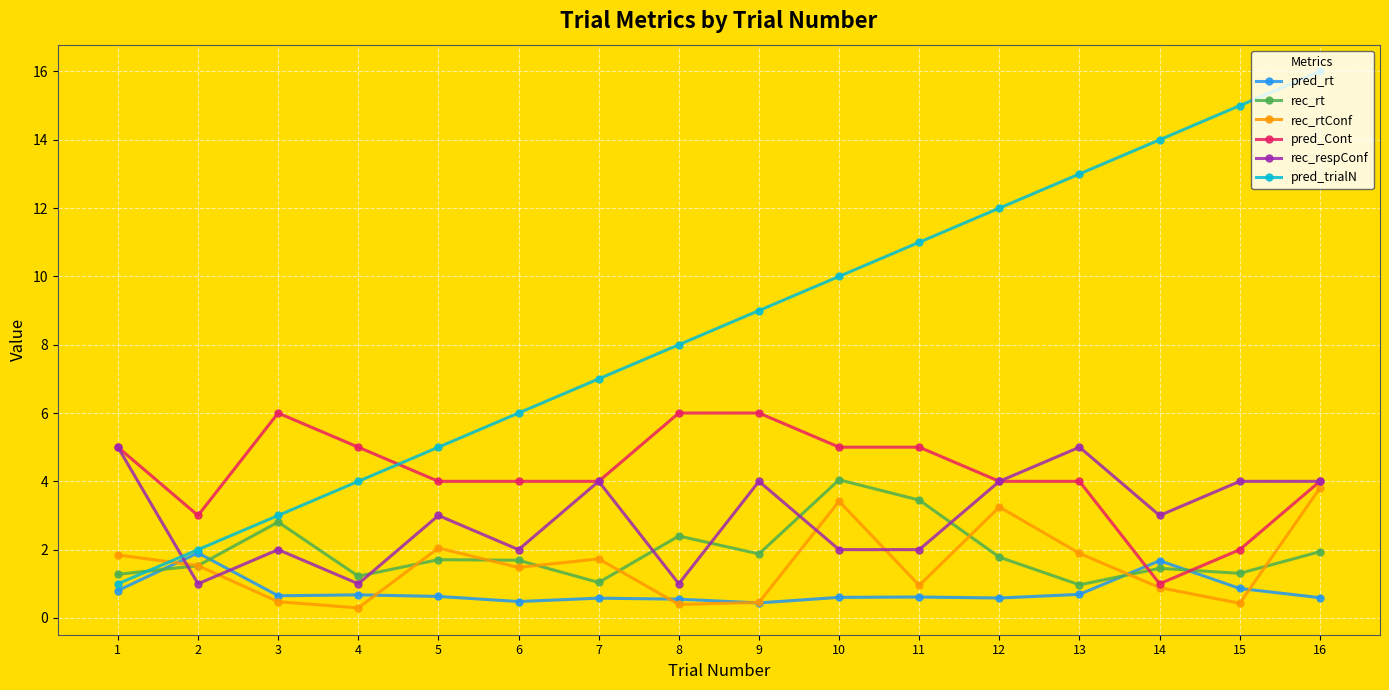

List the series in order of their peak value, lowest first.

pred_rt, rec_rtConf, rec_rt, rec_respConf, pred_Cont, pred_trialN